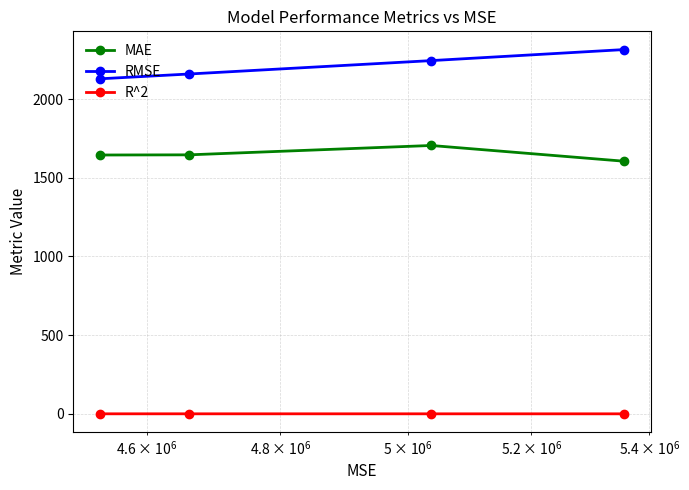

What is the sum of all R^2 values?

1.1